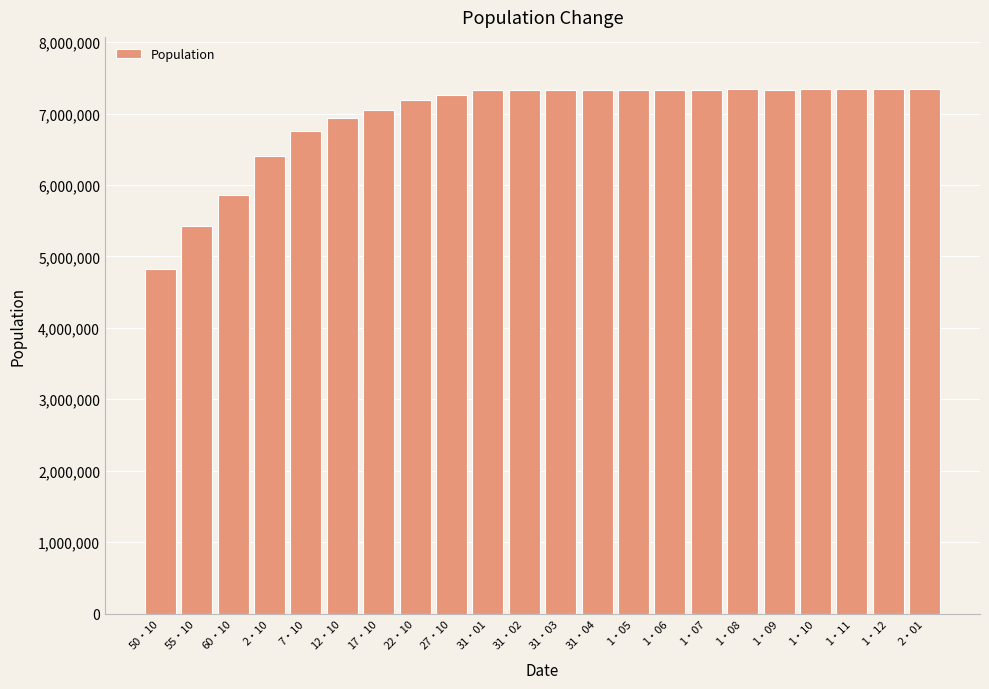

What is the value of the 13th bar from the left?

7326981